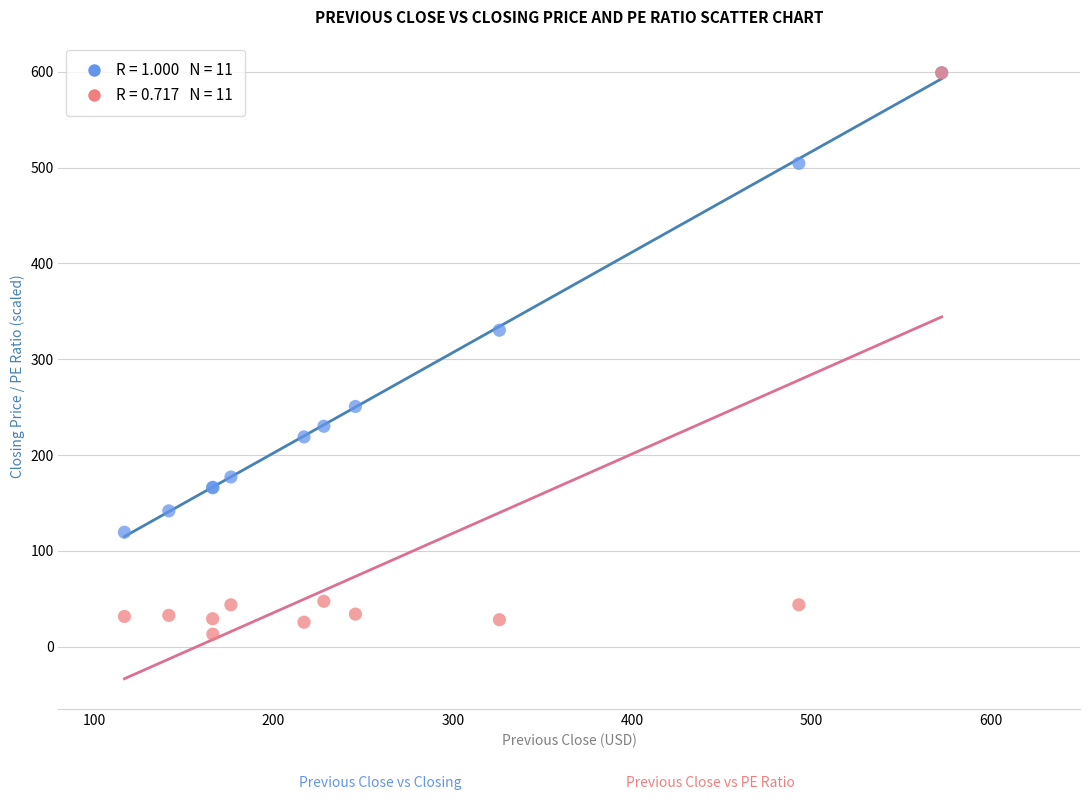

Across all series, what Y value is closest to 306?

330.4